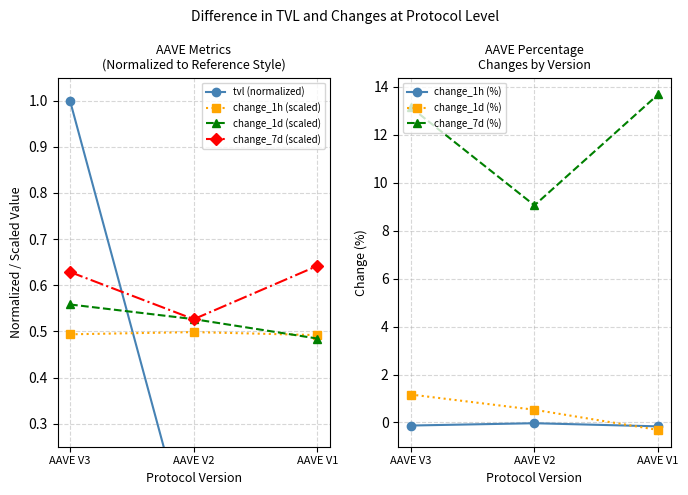

Rank the categories by change_1d (%) value from highest to lowest.

AAVE V3, AAVE V2, AAVE V1